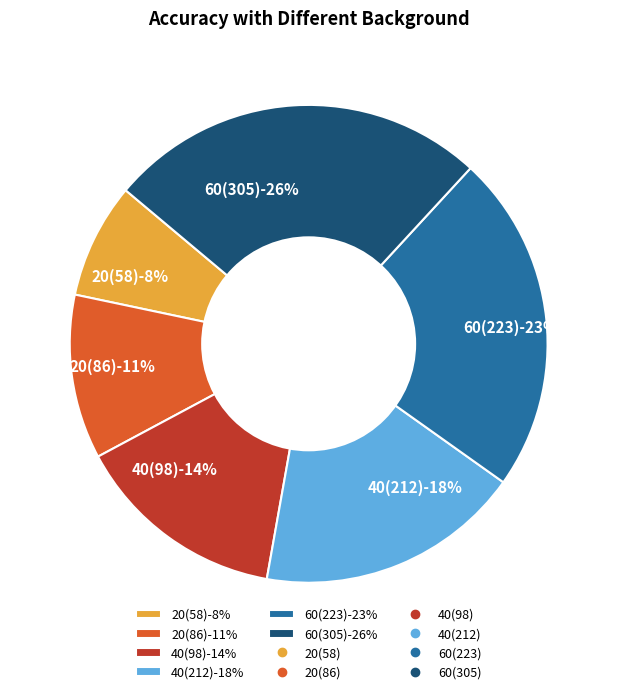

How many slices are in this pie chart?

6